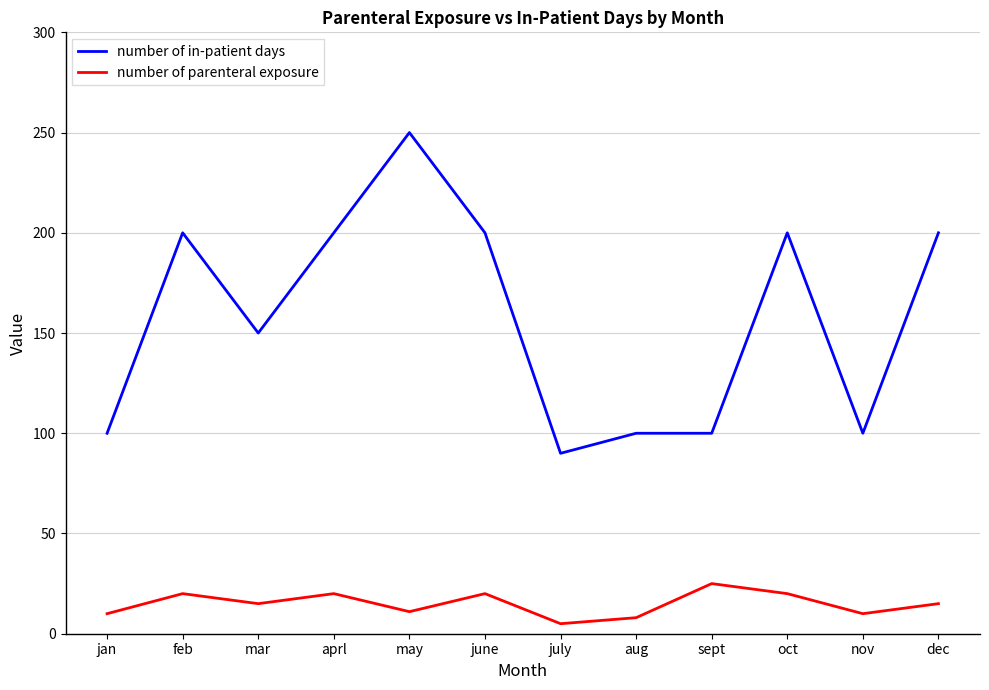

True or false: number of in-patient days and number of parenteral exposure cross at least once.

False